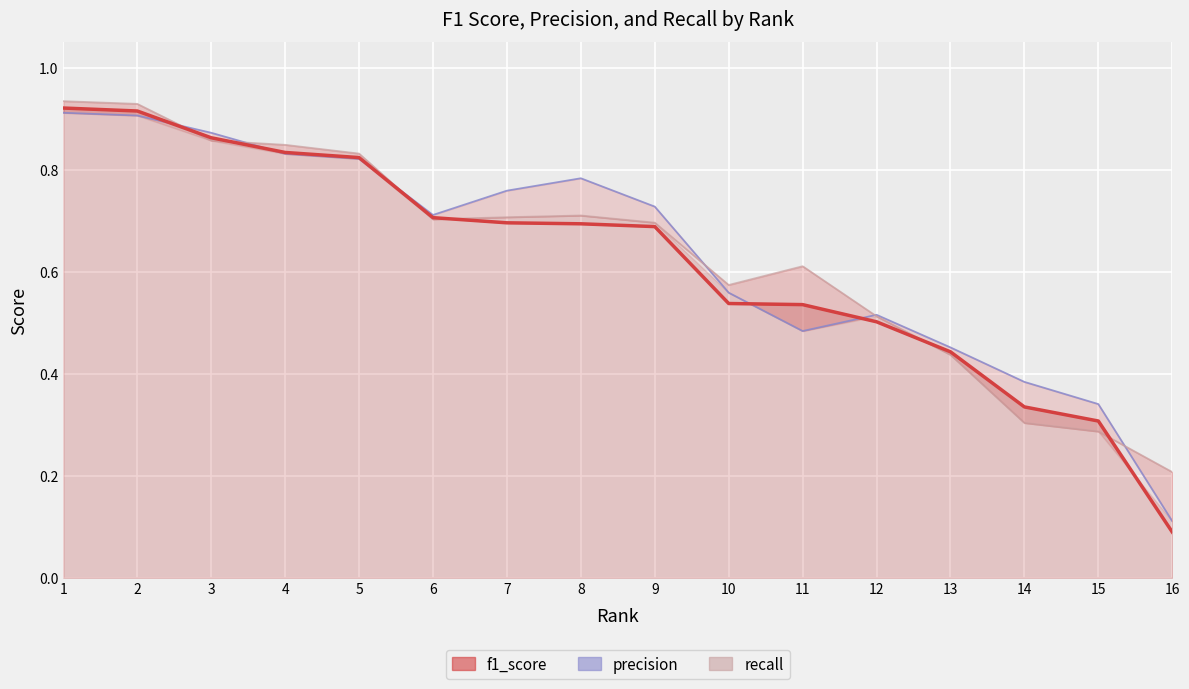

Which series ends up on top after the final intersection of precision and f1_score?

precision